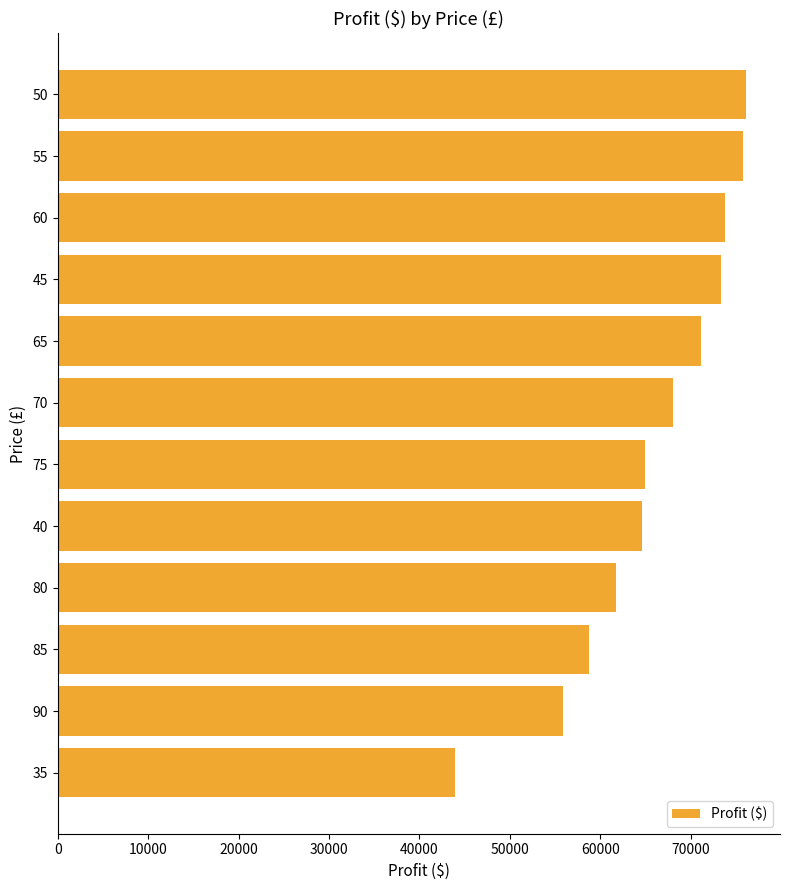

What is the minimum value shown in the chart?

43949.1